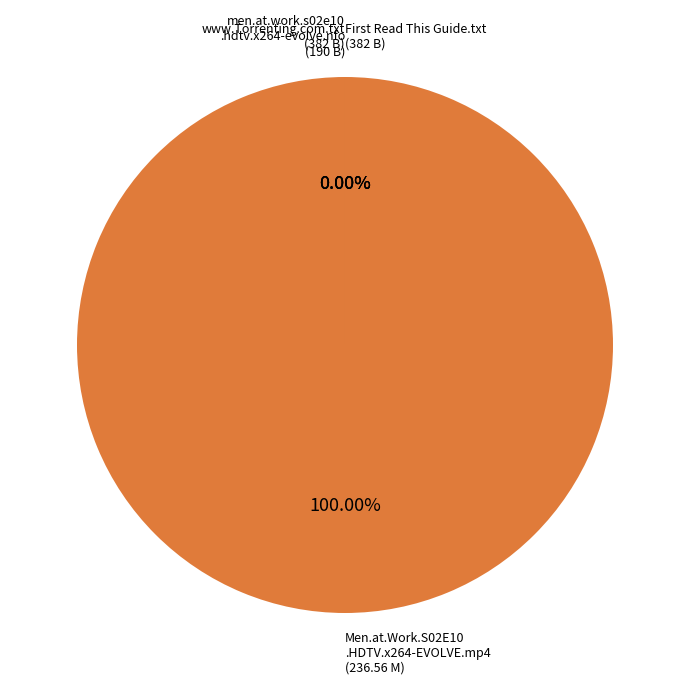

Which category has the biggest portion of the pie?

Men.at.Work.S02E10.HDTV.x264-EVOLVE.mp4